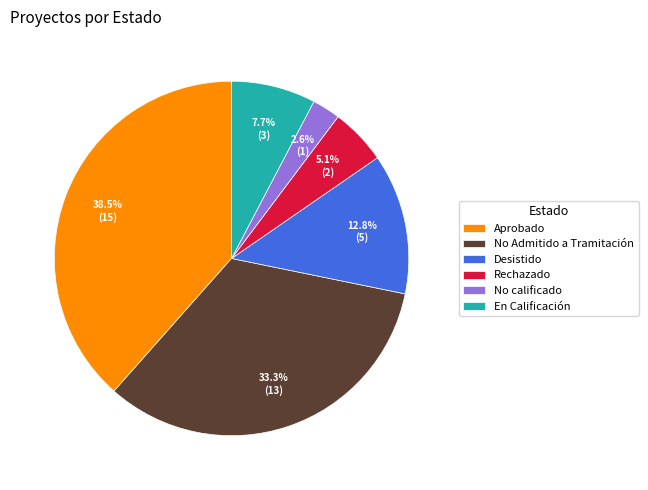

Approximately how many times larger is the value at En Calificación compared to Rechazado?

1.5